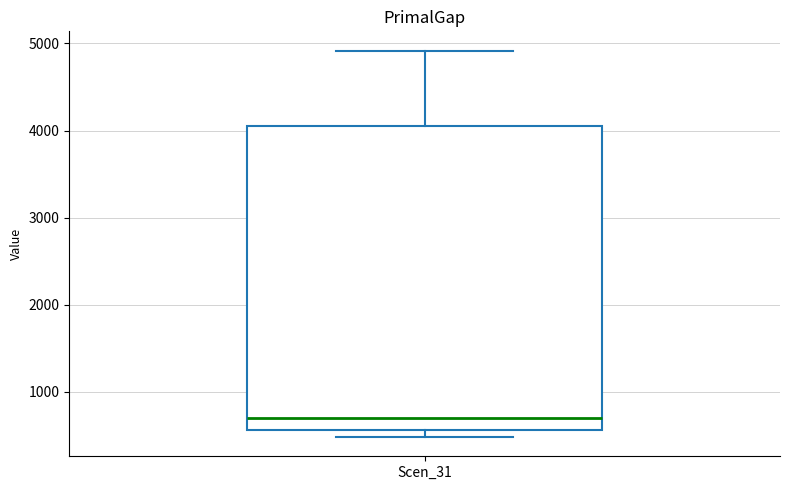

Read this box plot against the y-axis: the position of the median line, the range covered by the box, and the ends of both whiskers. The values are not printed on the chart, so give them approximately, as read against the axis.

median 700, box 600 to 4000, whiskers 500 to 4900